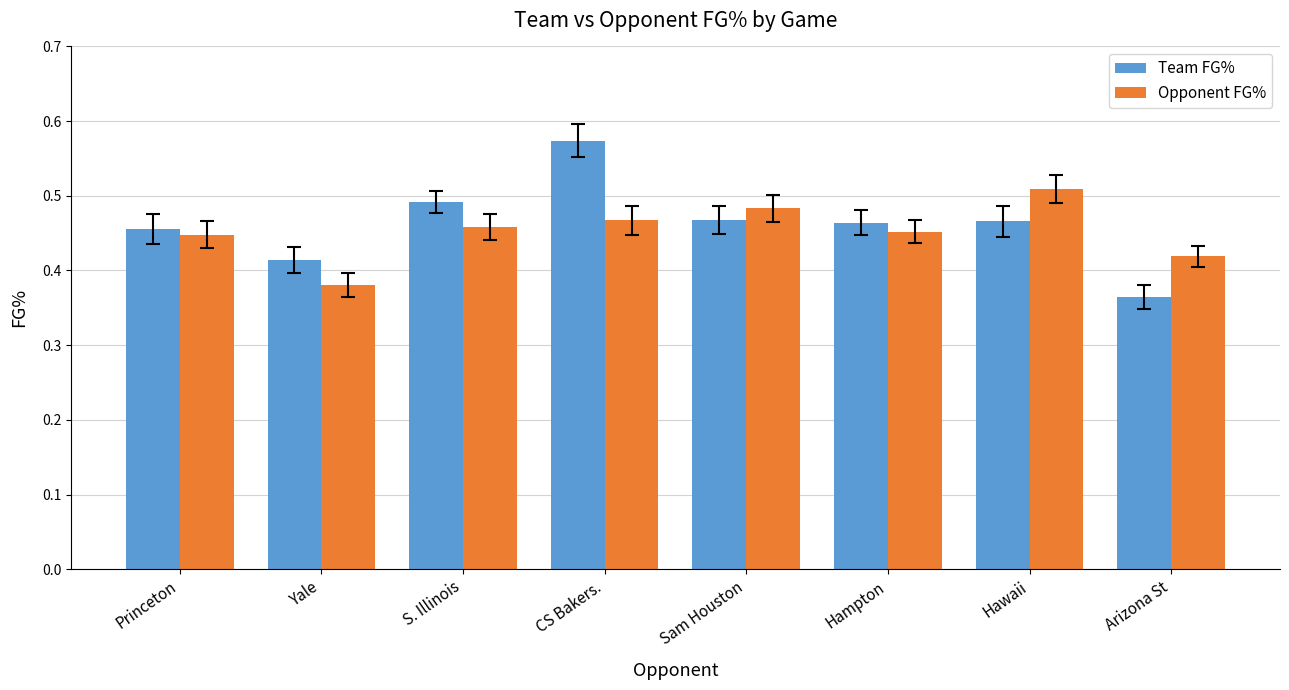

Which series has the largest total across all categories?

Team FG%